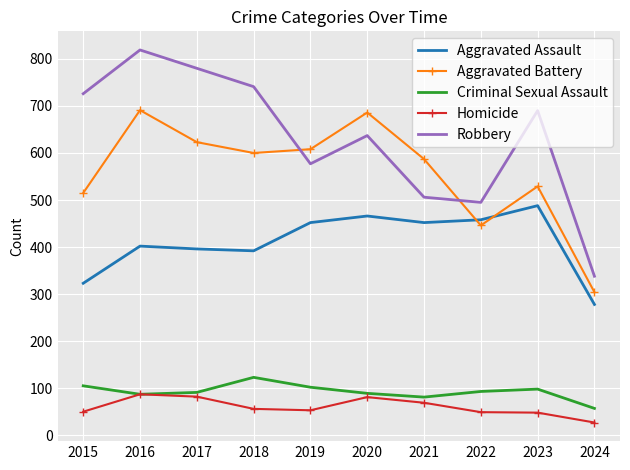

Where do Aggravated Battery and Robbery first cross each other?

2018 and 2019